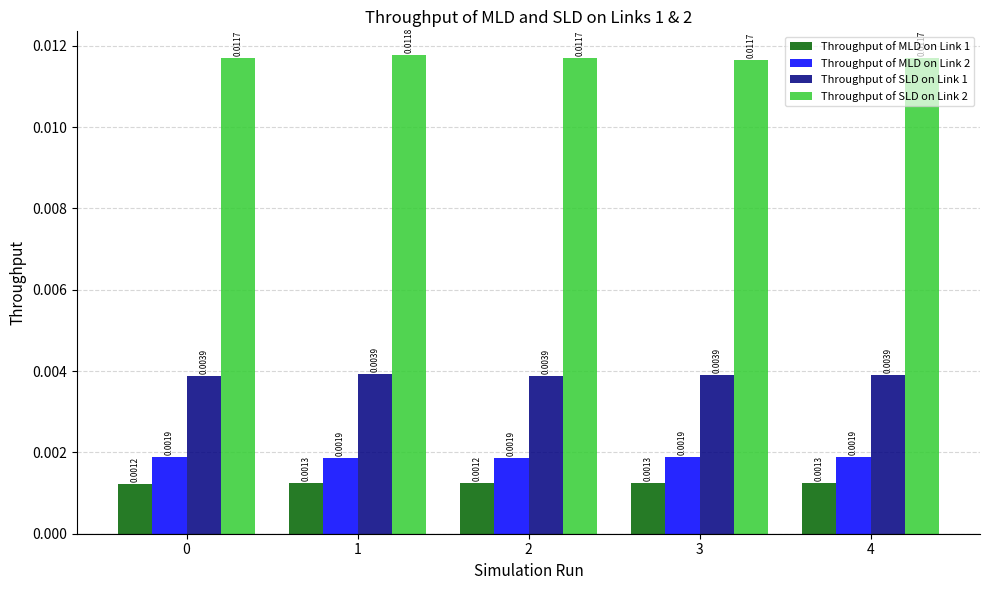

How many bars are there in total?

20